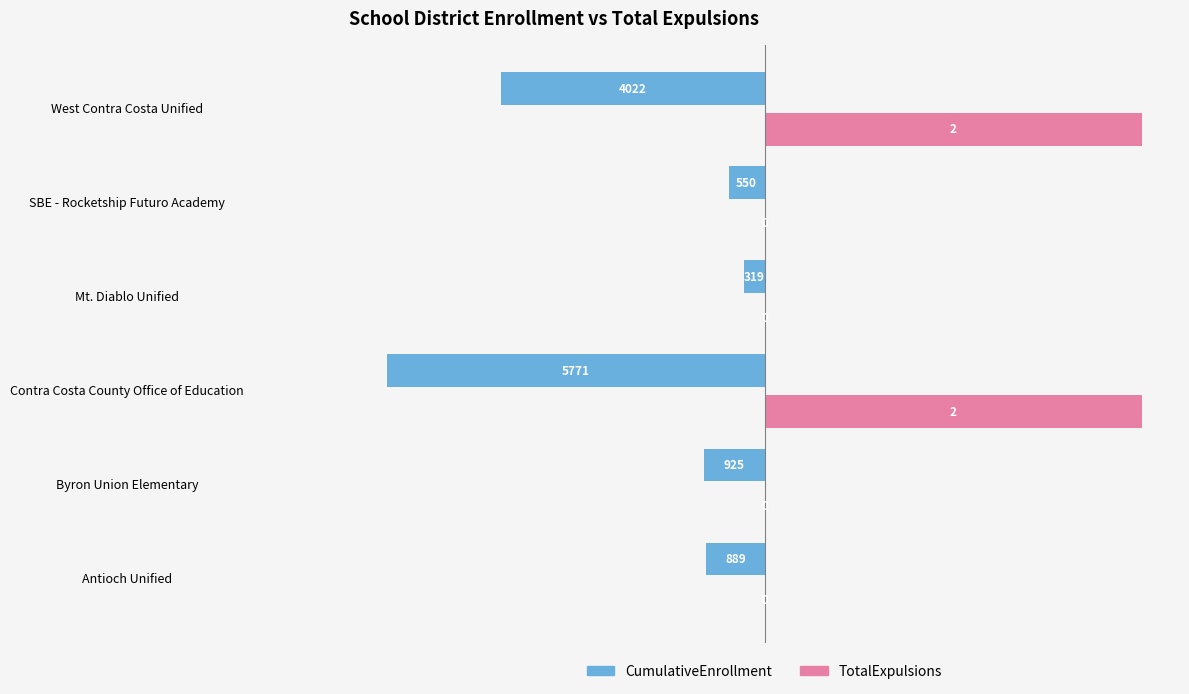

What are all the series names shown in the legend?

CumulativeEnrollment, TotalExpulsions